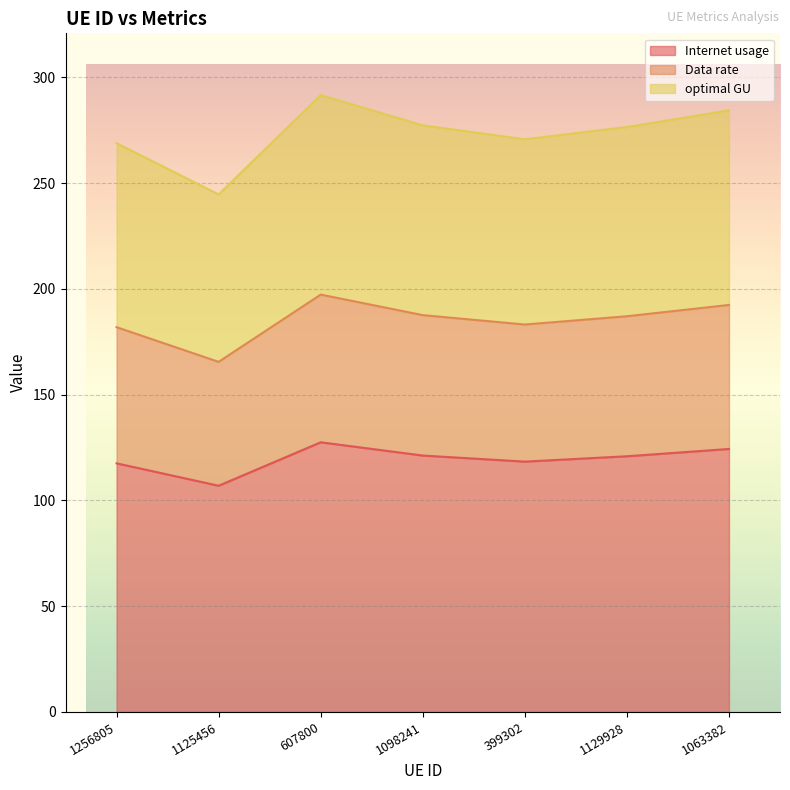

In optimal GU, how many points are higher than both neighbors (excluding endpoints)?

1